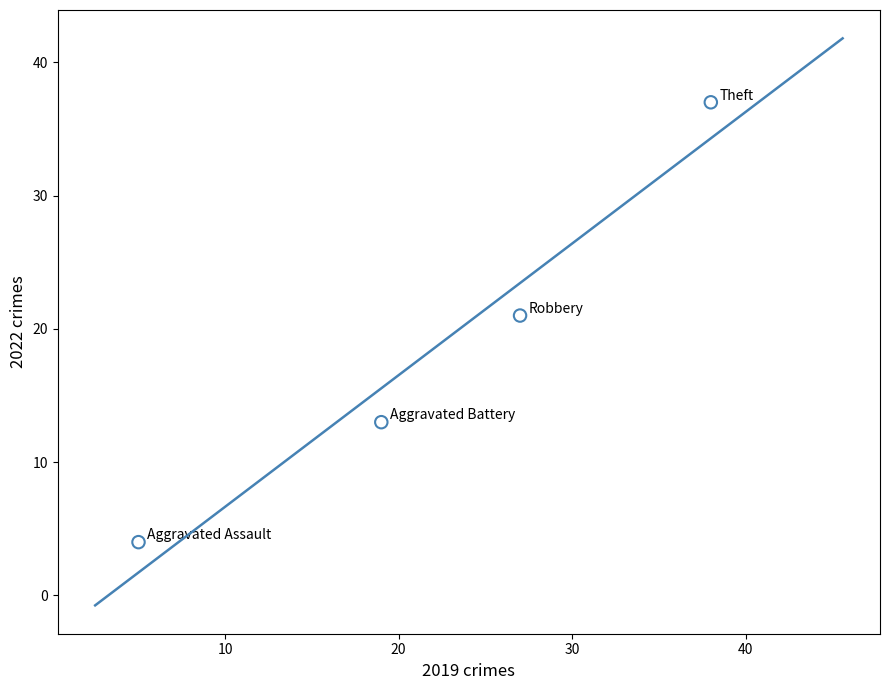

What is the range of X values (max minus min)?

33